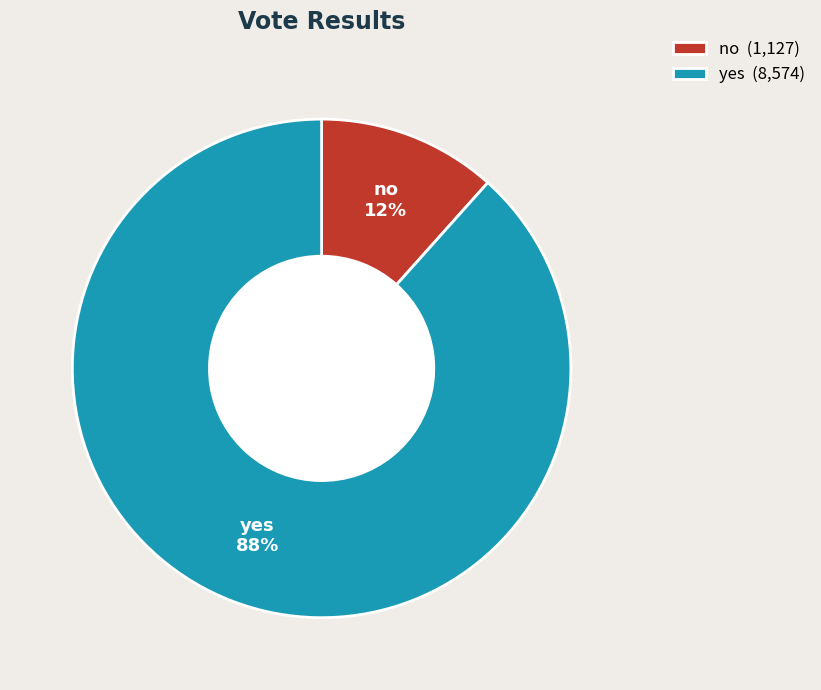

Is the sum of yes and no greater than half?

Yes